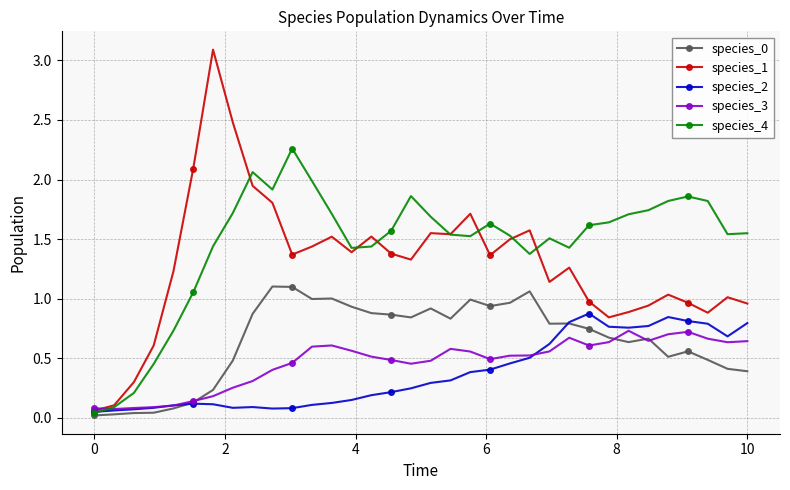

How many lines are shown in the chart?

5